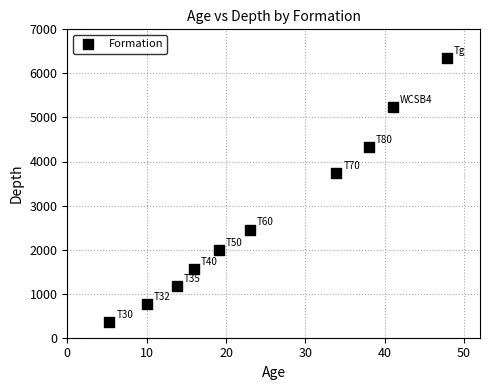

What Y value in the scatter plot is closest to 3355?

3744